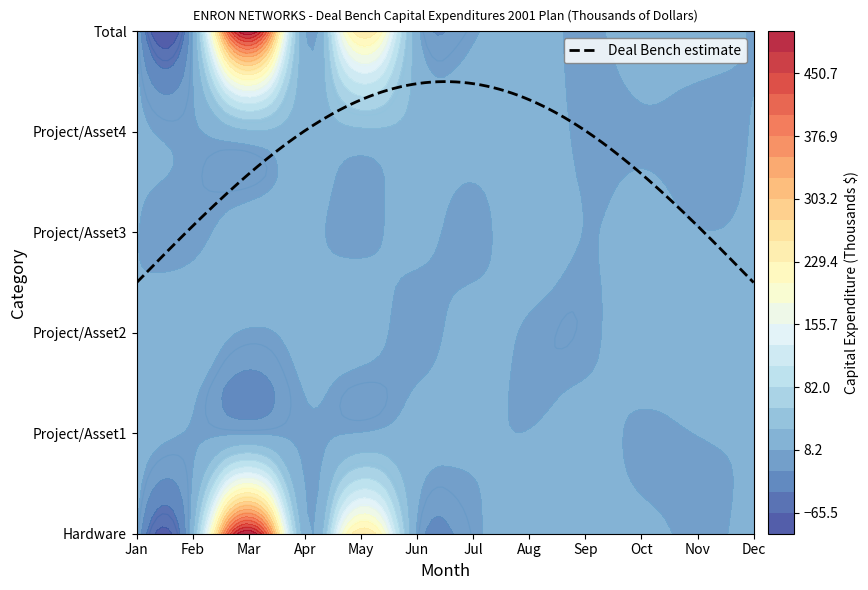

Rank the series at Feb from highest to lowest value.

Hardware, Project/Asset1, Project/Asset2, Project/Asset3, Project/Asset4, Total